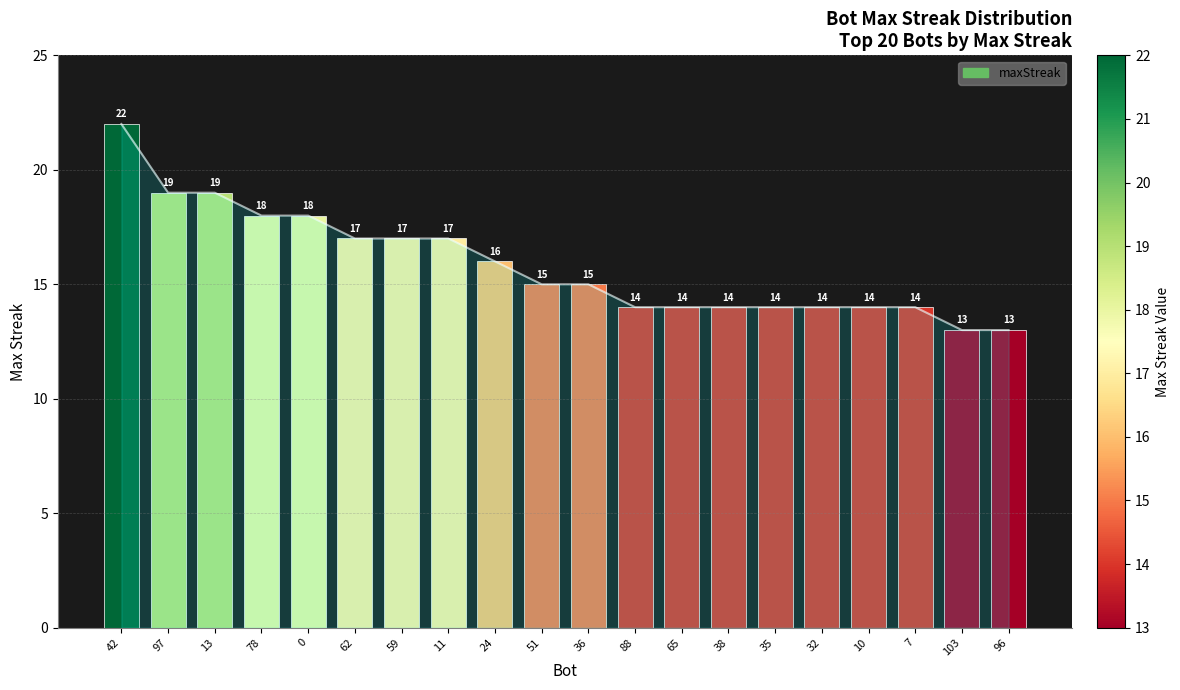

What is the sum of the values at 78 and 88?

32